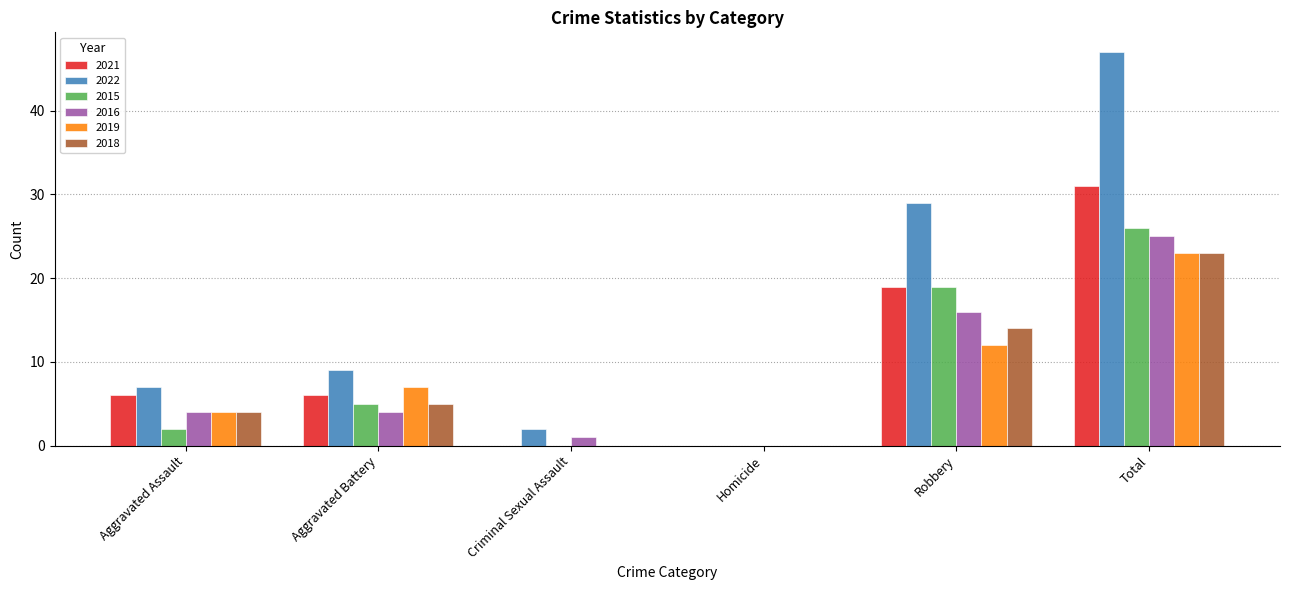

Read the 2022 value at Aggravated Assault, to the nearest 5.

5